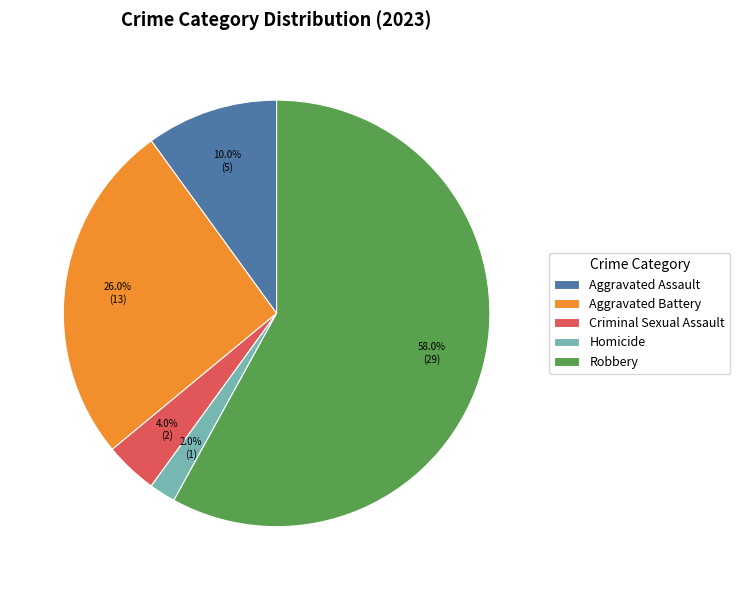

How many segments does this pie chart have?

5